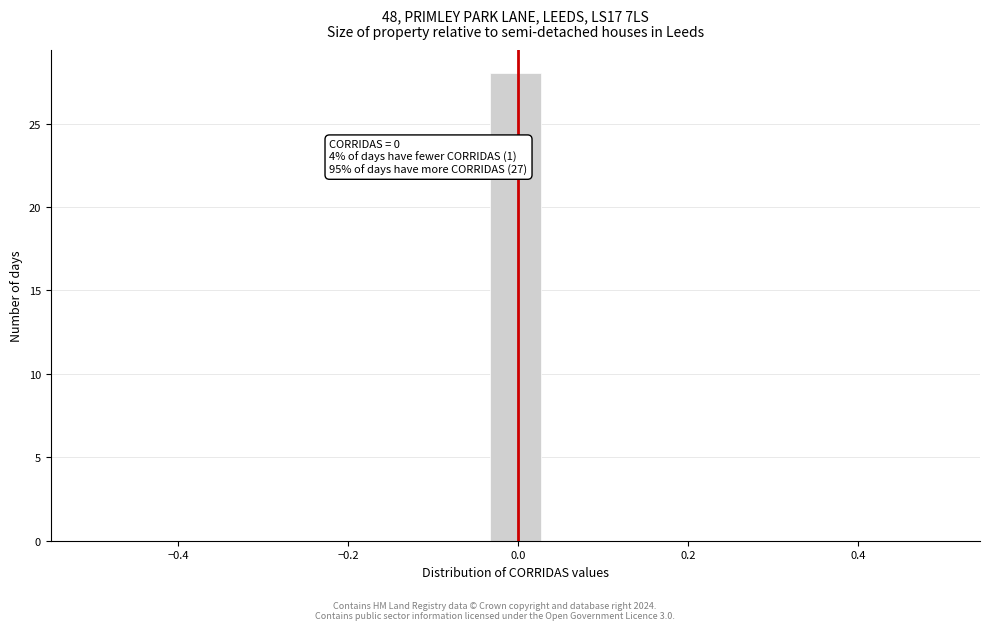

Read against the x-axis, roughly where is the centre of the tallest bar?

0.00